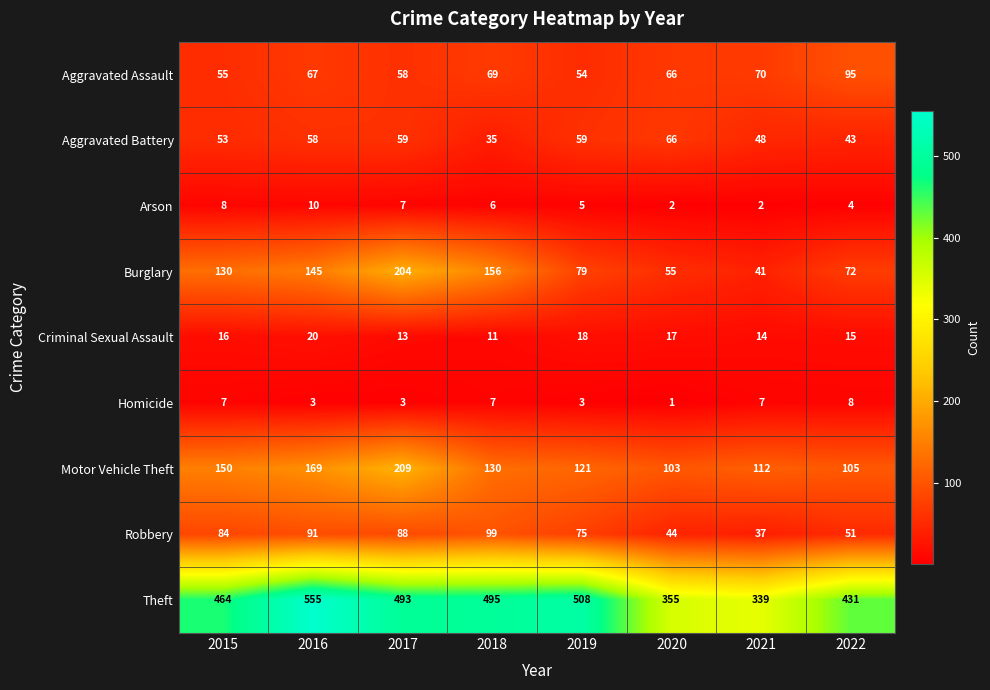

Which label corresponds to the smallest value in the chart?

2020